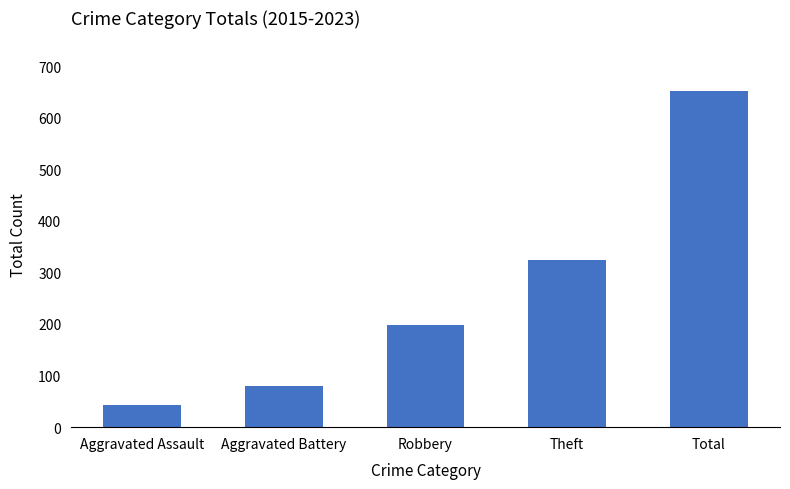

List the labels in order of value, largest first.

Total, Theft, Robbery, Aggravated Battery, Aggravated Assault